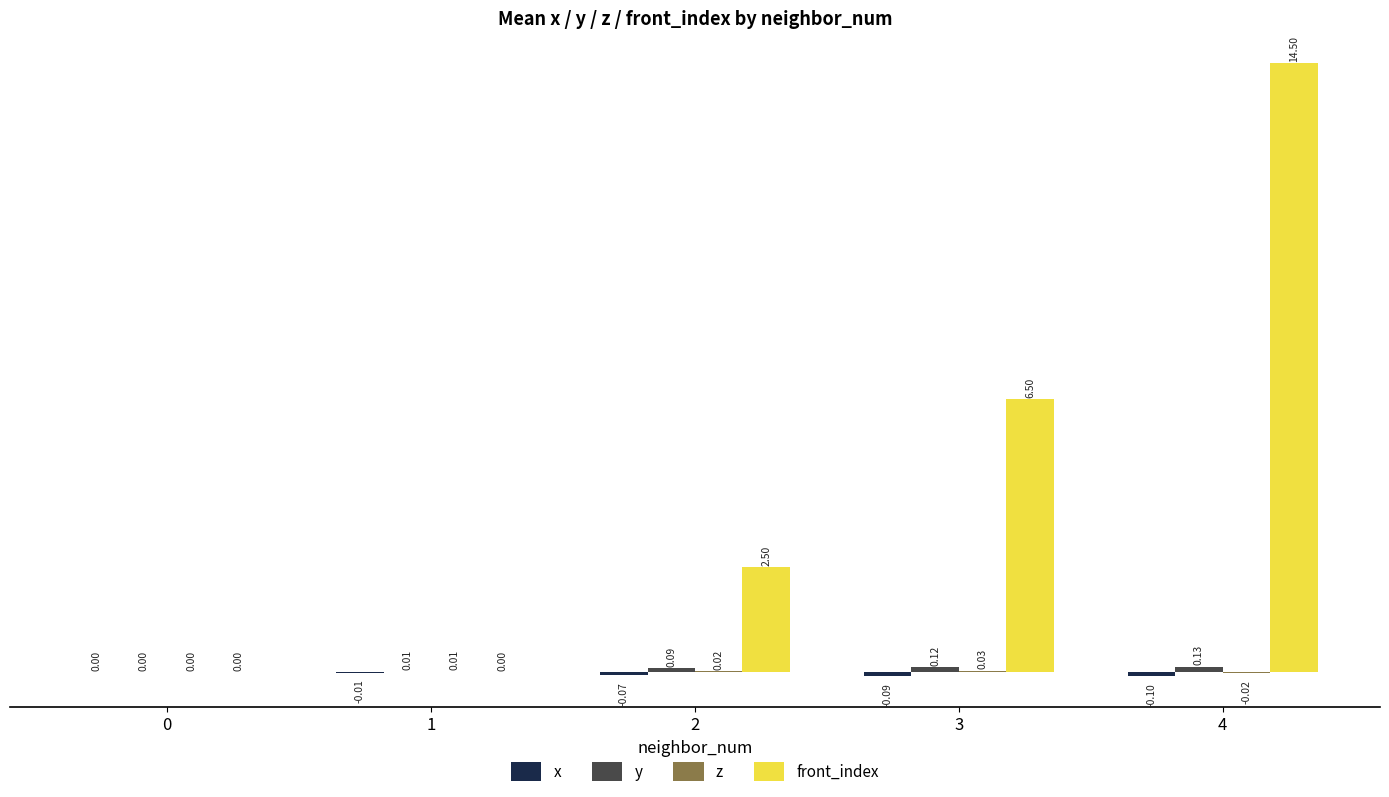

At which label is front_index closest to 7?

3